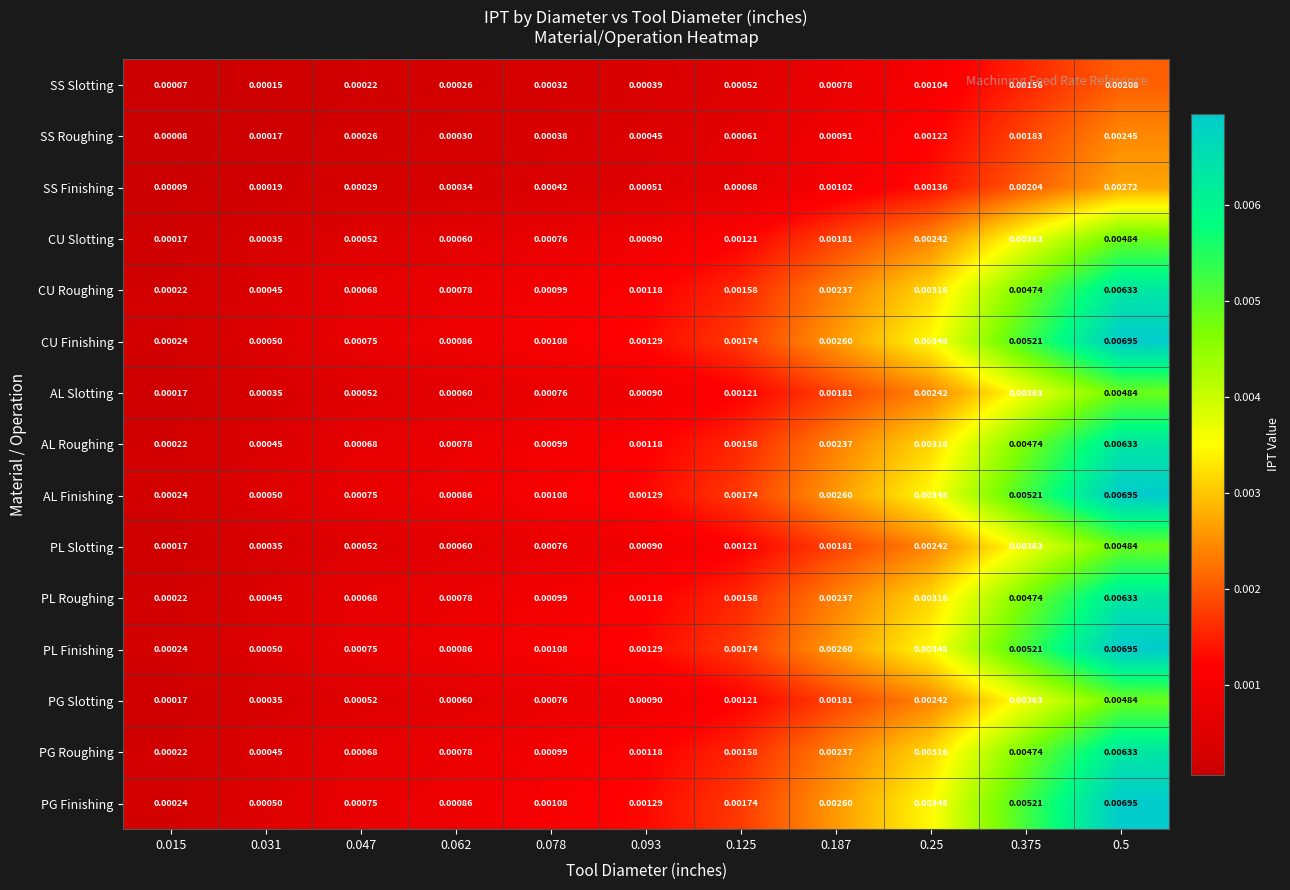

Is the value of AL Roughing at 0.031 greater than the value of PL Slotting at 0.375?

No